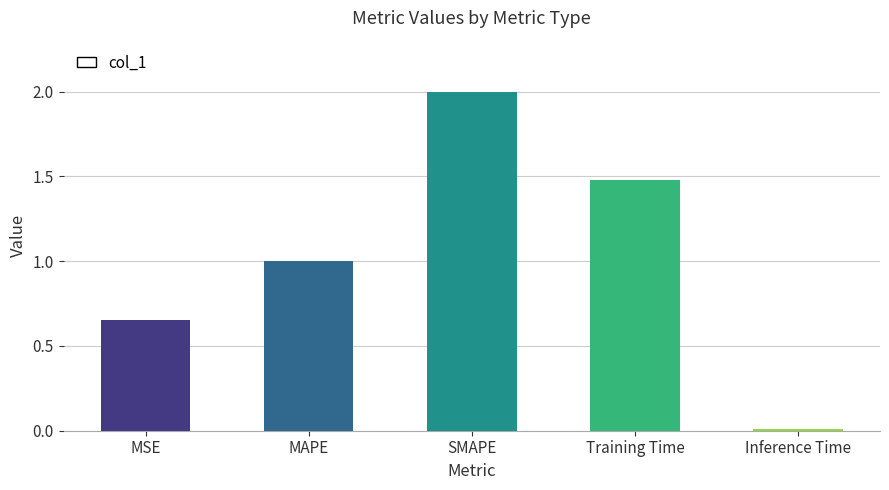

How many bars are there in total?

5